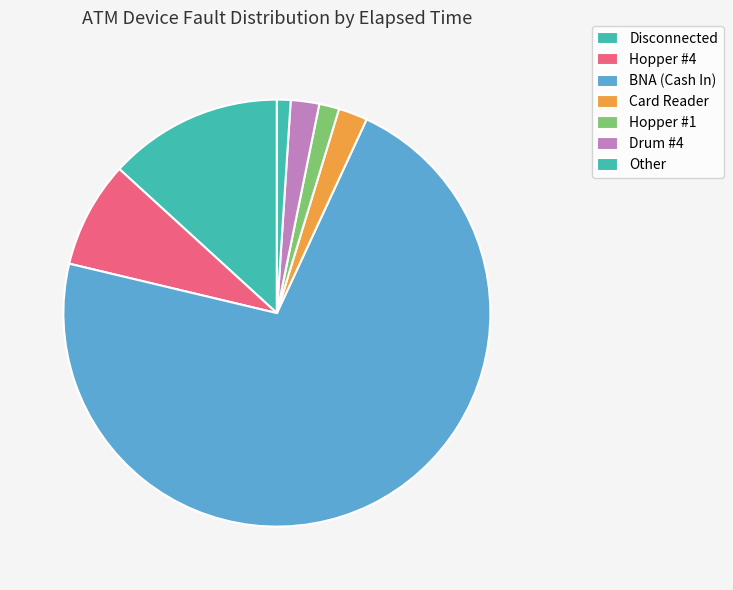

What is the majority slice?

BNA (Cash In)